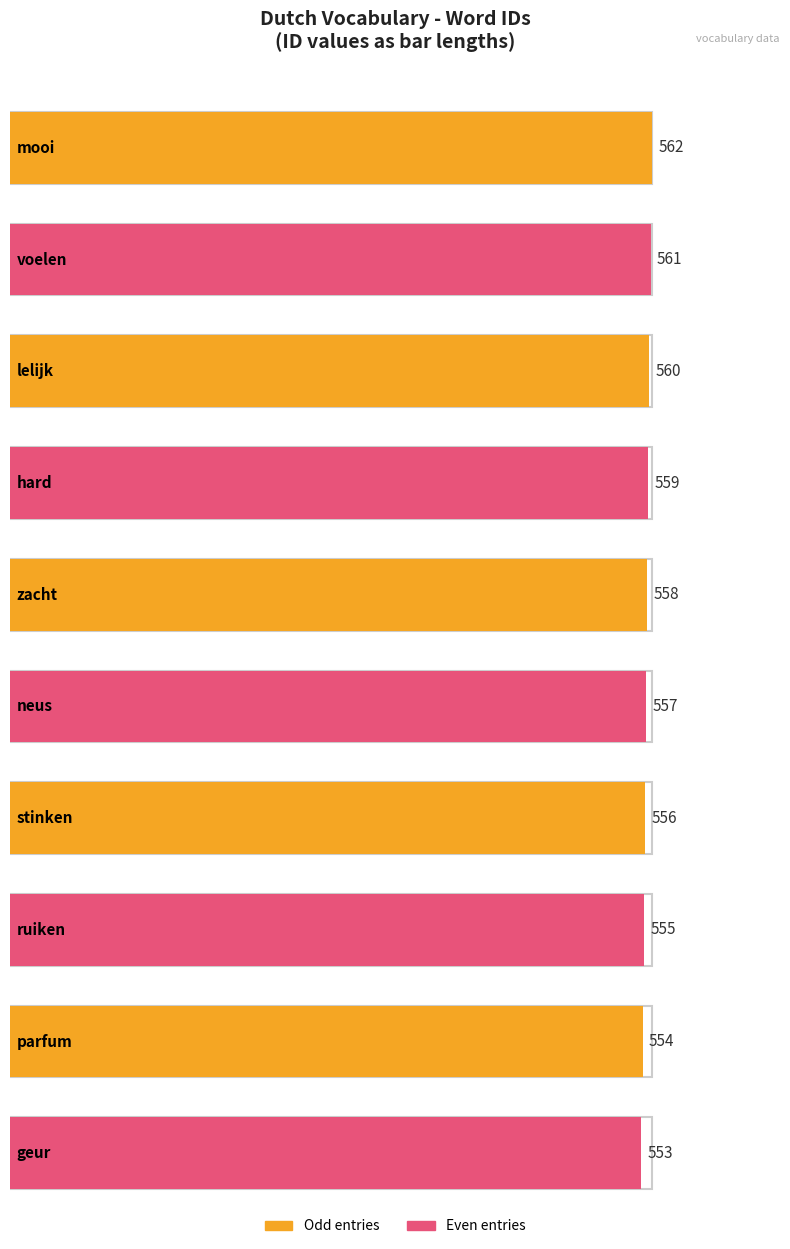

What is the sum of the values at lelijk and parfum?

1114